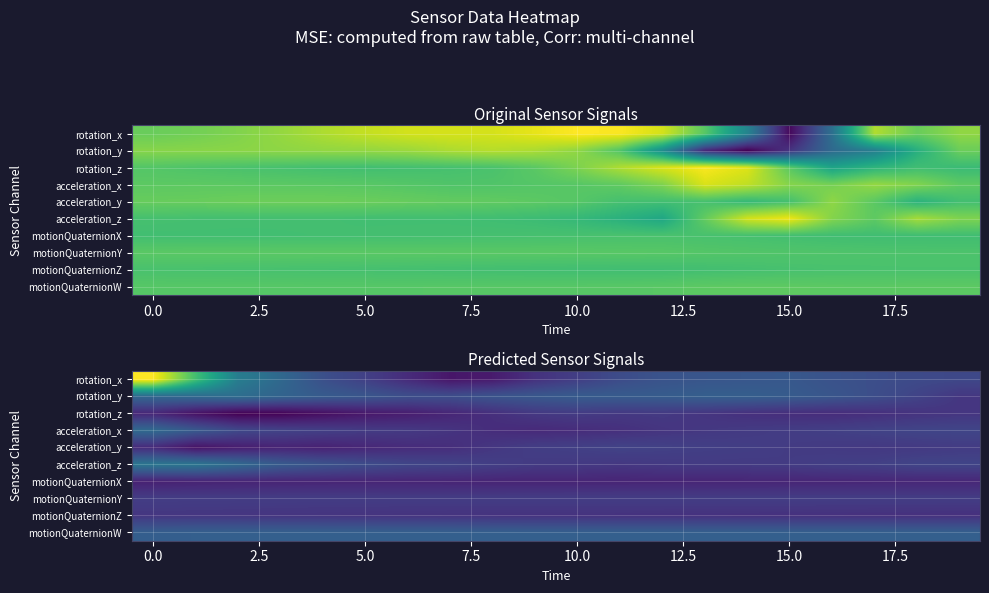

What is the spread (max minus min) of values at 5.0?

1.6